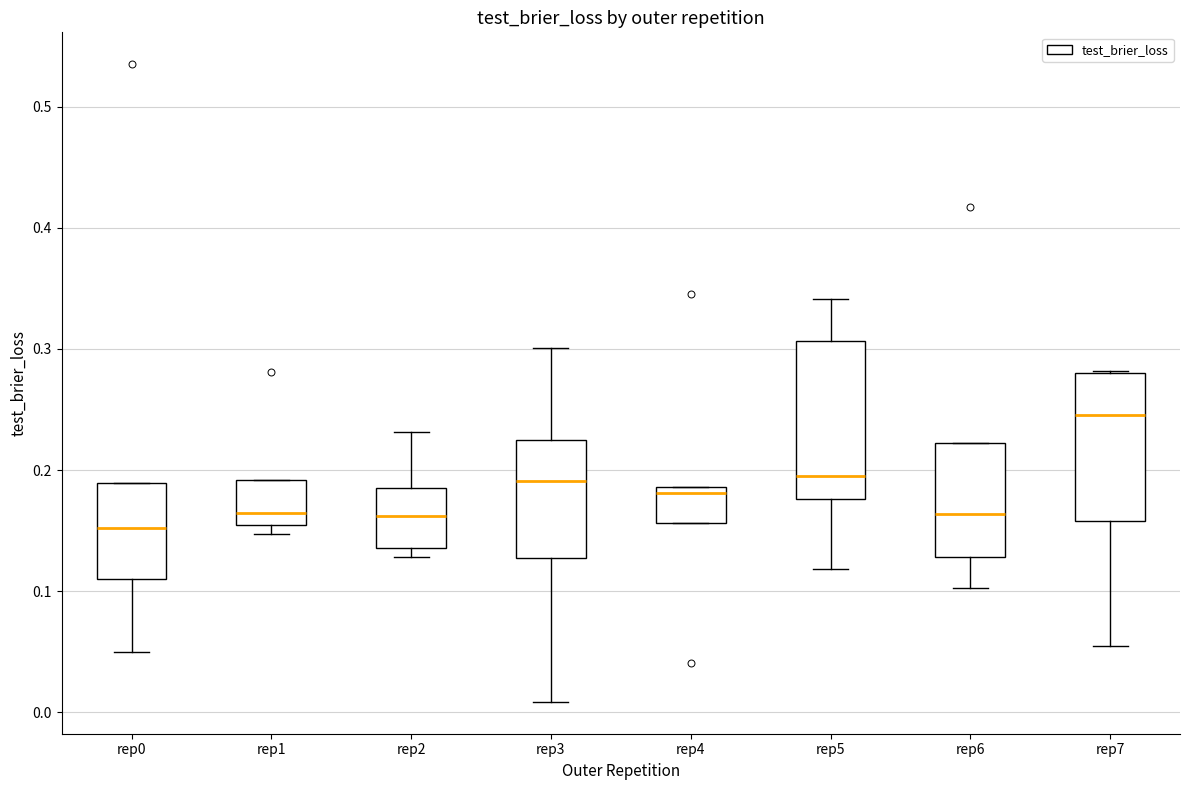

Reading left to right, read every box against the y-axis: the position of its median line, the range the box covers, and the ends of its whiskers. The values are not printed on the chart, so give them approximately, as read against the axis.

rep0: median 0.15, box 0.11 to 0.19, whiskers 0.05 to 0.19
rep1: median 0.16, box 0.15 to 0.19, whiskers 0.15 (just below the box's lower edge) to 0.19
rep2: median 0.16, box 0.14 to 0.19, whiskers 0.13 to 0.23
rep3: median 0.19, box 0.13 to 0.22, whiskers 0.01 to 0.30
rep4: median 0.18, box 0.16 to 0.19, whiskers 0.16 to 0.19
rep5: median 0.20, box 0.18 to 0.31, whiskers 0.12 to 0.34
rep6: median 0.16, box 0.13 to 0.22, whiskers 0.10 to 0.22
rep7: median 0.25, box 0.16 to 0.28, whiskers 0.05 to 0.28